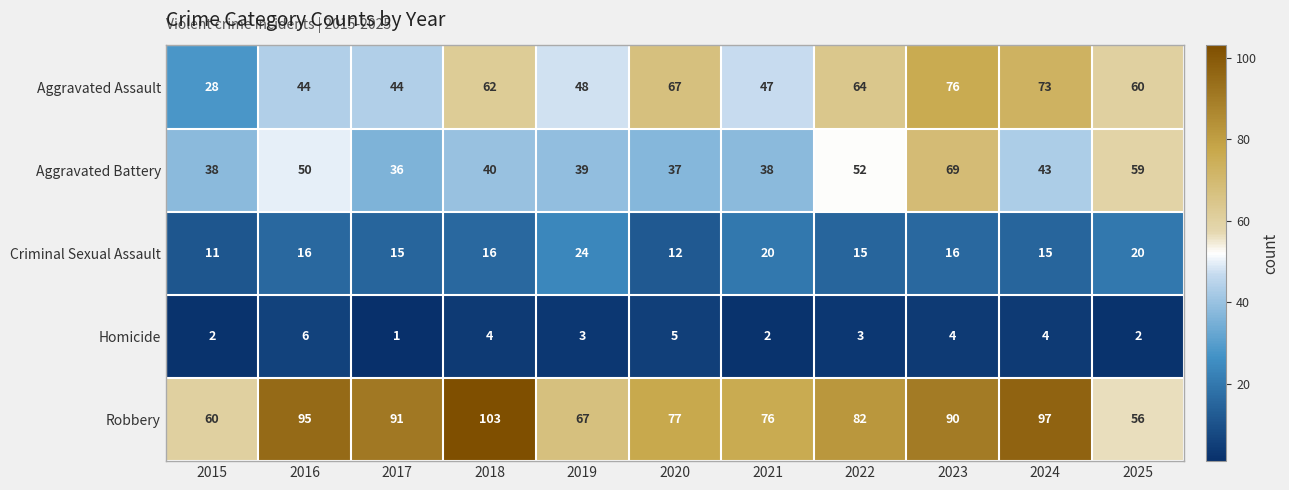

At which label does Aggravated Battery reach its minimum?

2017